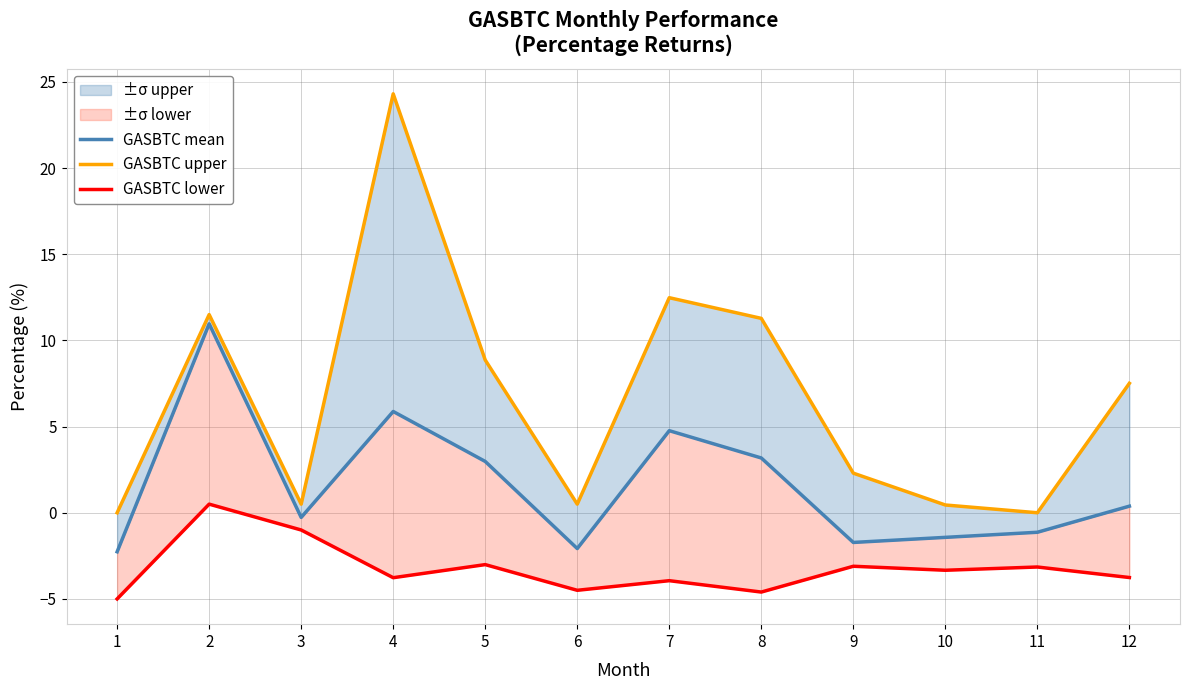

True or false: GASBTC mean has a value of 9.4 at 4.

False